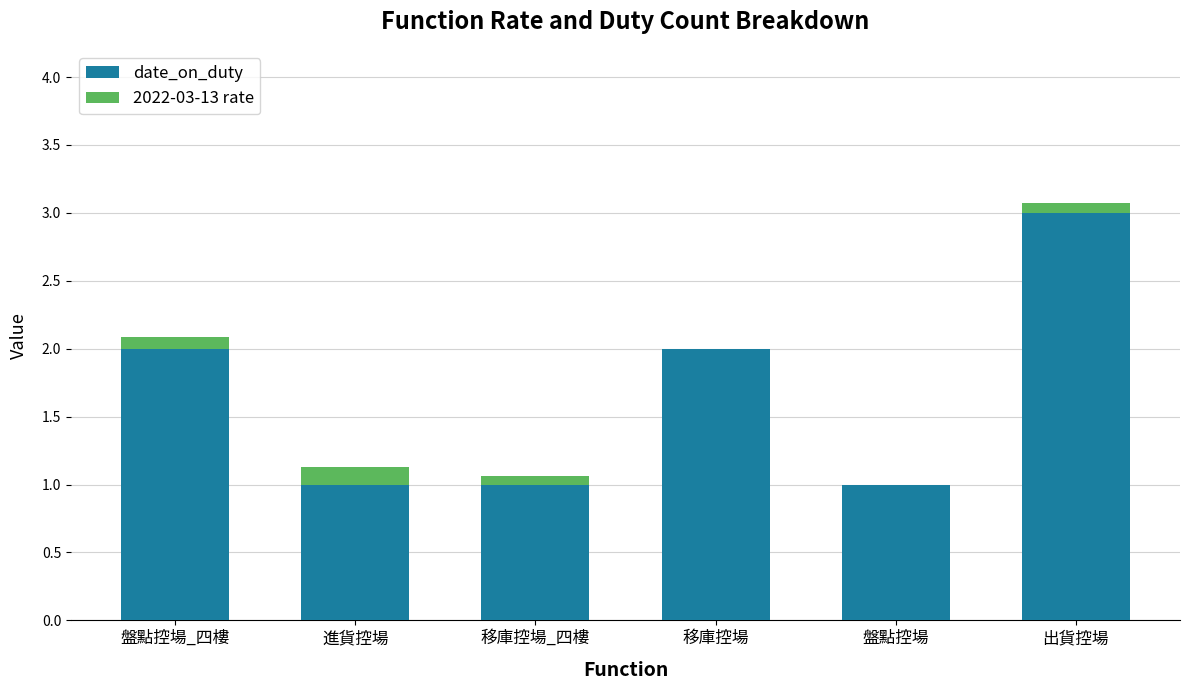

Does the chart contain stacked bars?

Yes